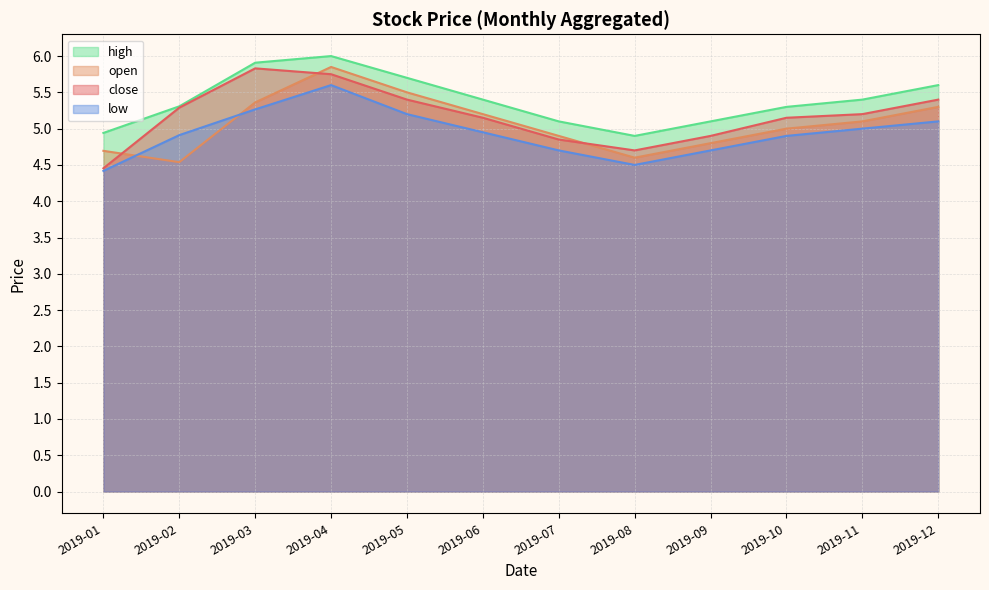

Is it true that high equals 1.8 at 2019-09?

False